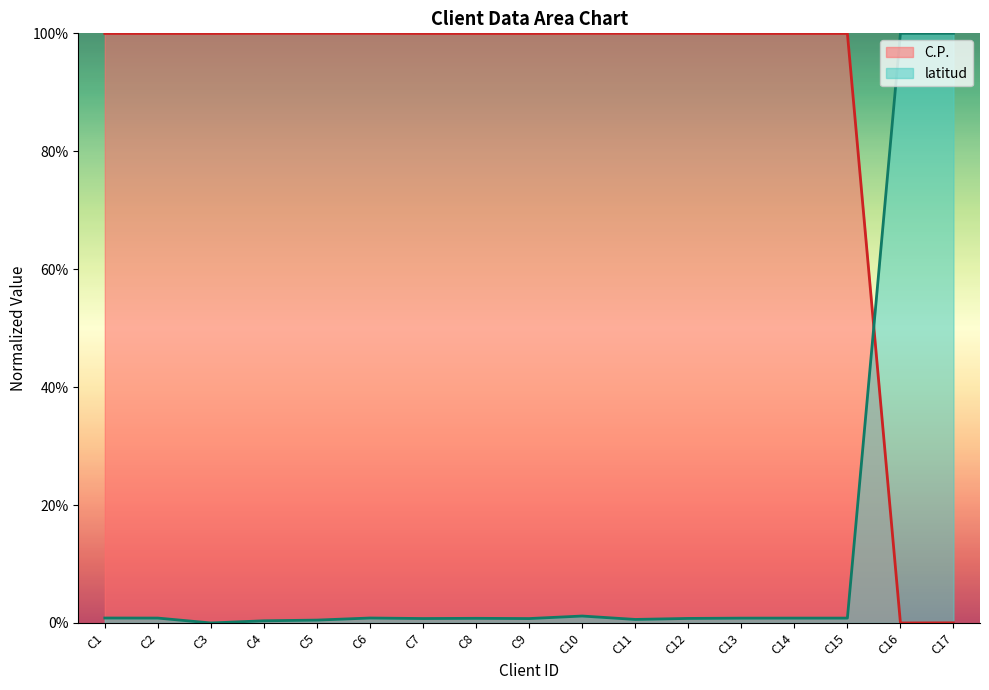

At how many categories does at least one series exceed 45?

17